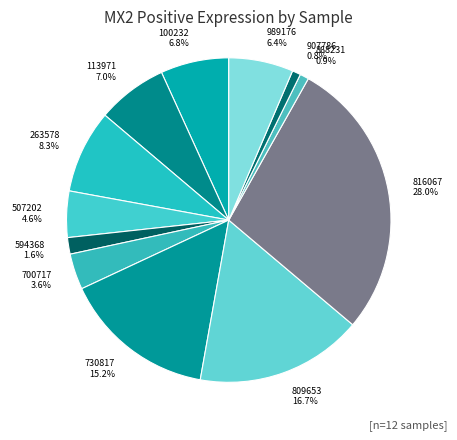

What percentage is the 868231 slice, to the nearest percent?

1%